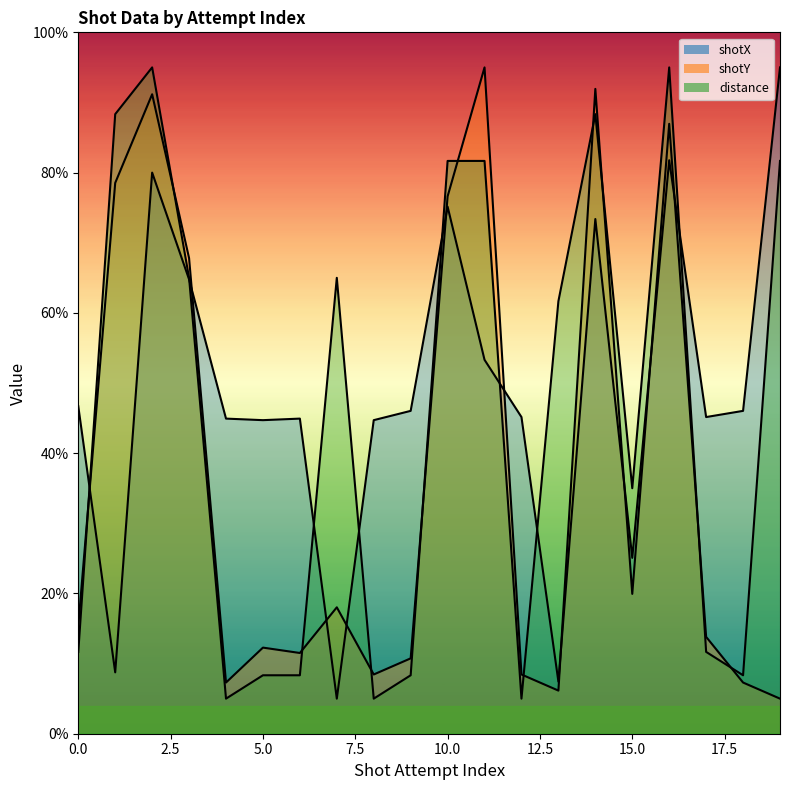

The value of shotX at 1 is 8.8. True or false?

True